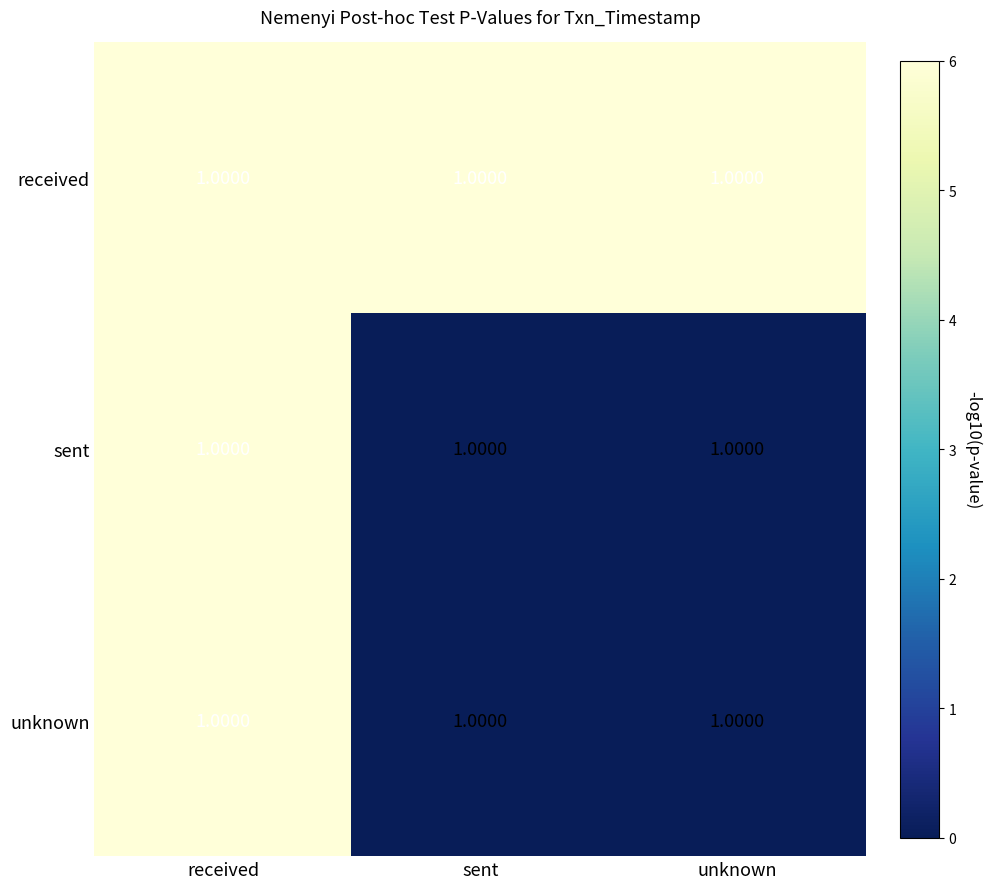

At which label does unknown reach its peak?

received